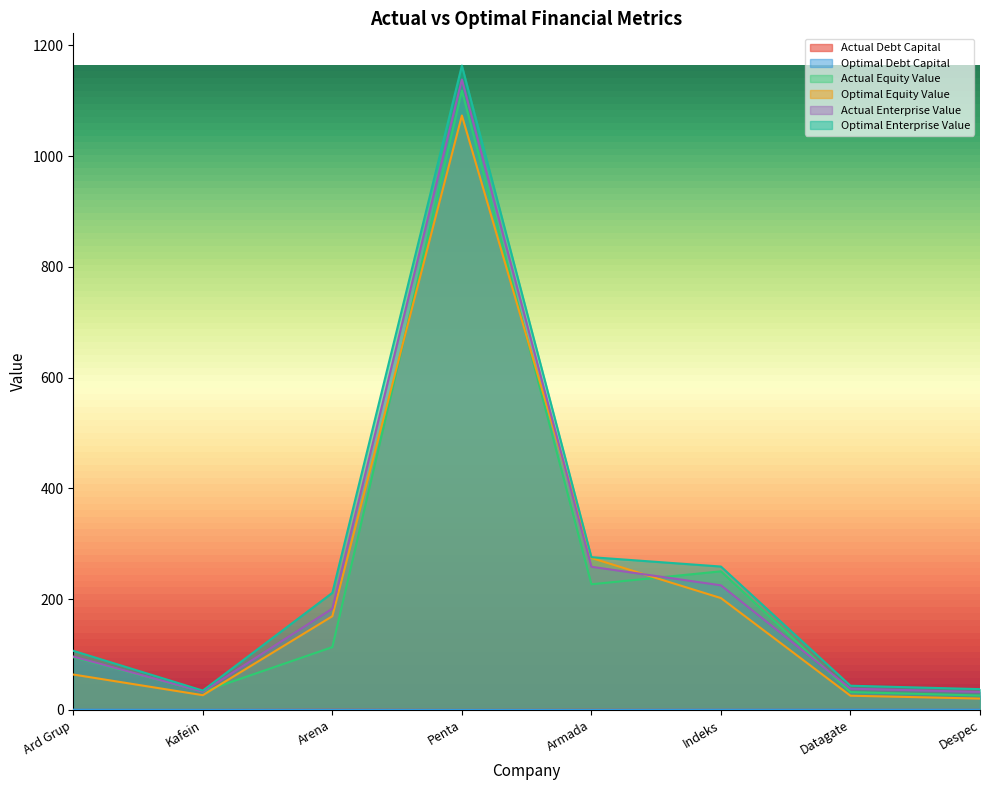

True or false: optimal_debt_capital and actual_equity_value intersect in this chart.

False